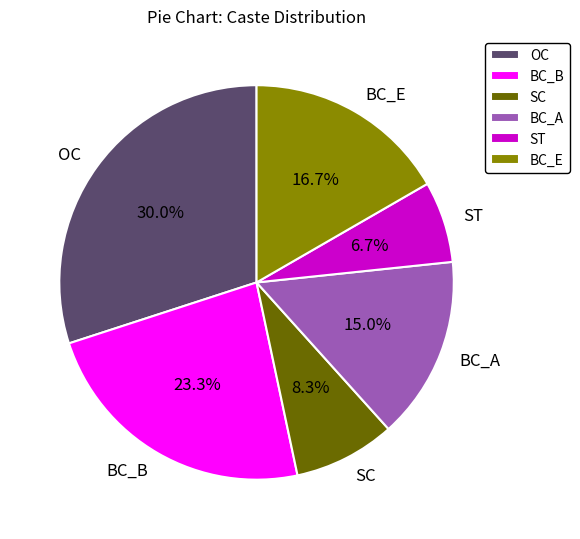

Is there any slice that represents more than half of the pie?

No